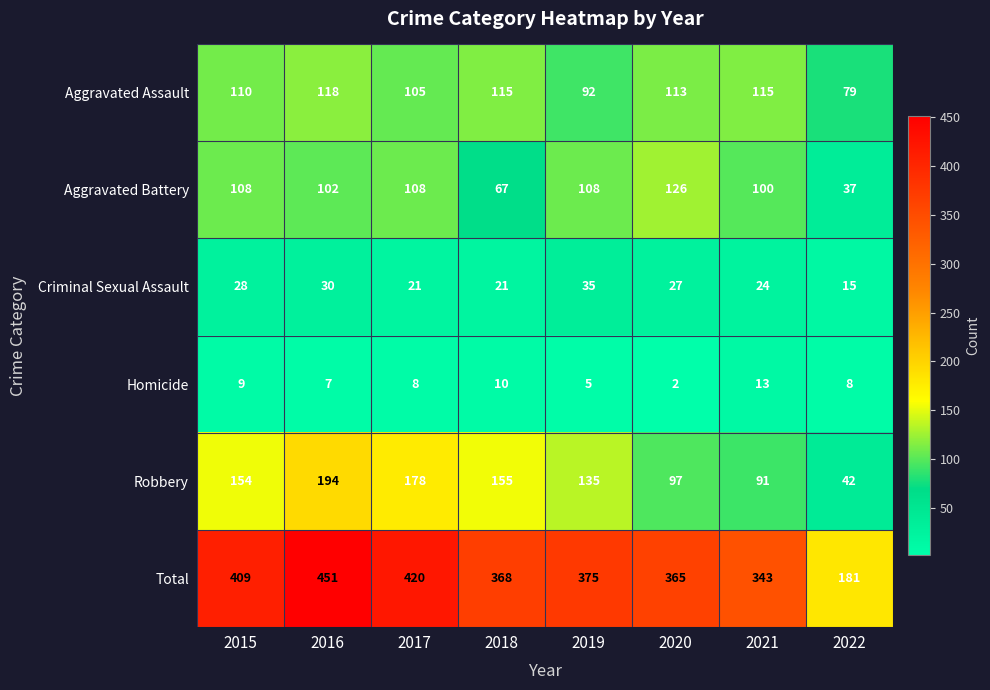

How many distinct data groups are displayed?

6